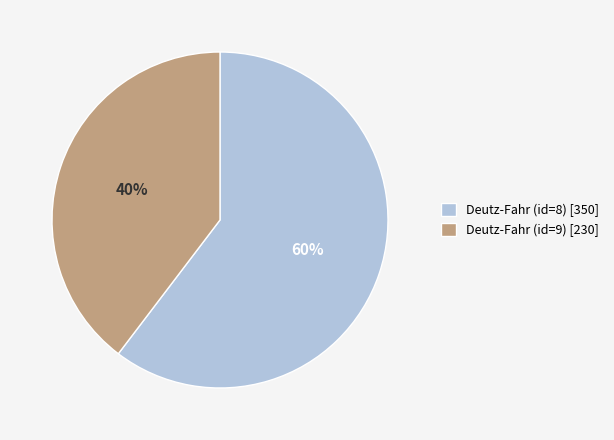

What is the smallest slice in the pie chart?

Deutz-Fahr (id=9)